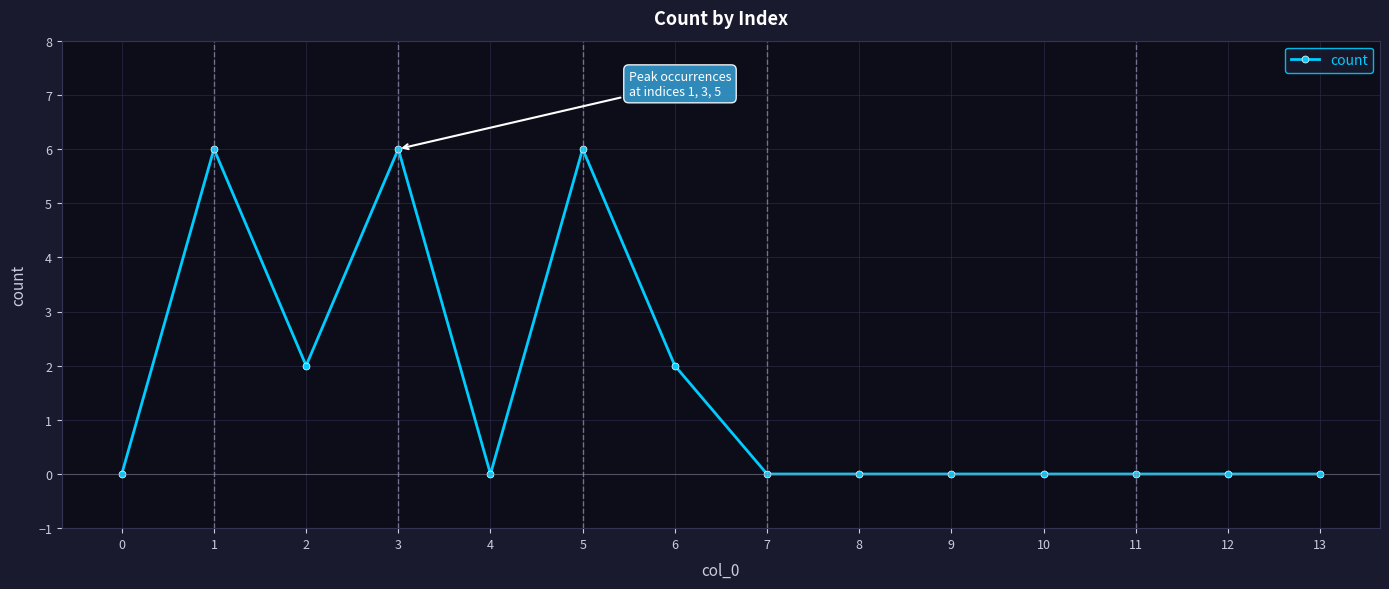

How many distinct data groups are displayed?

1